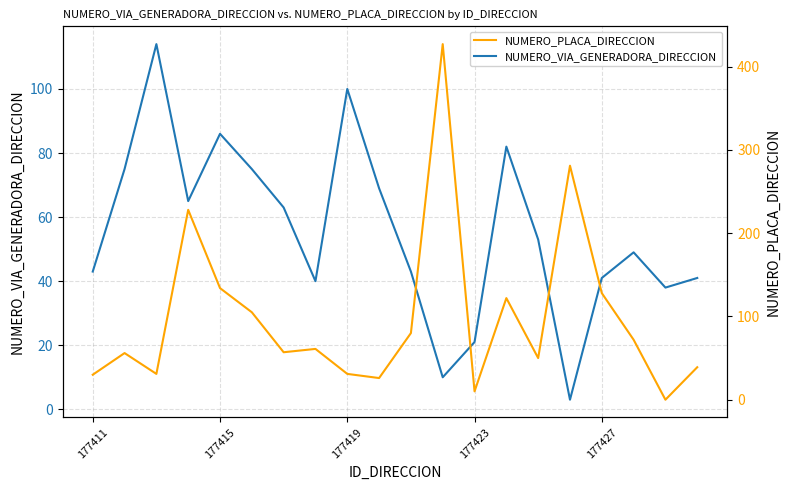

The NUMERO_VIA_GENERADORA_DIRECCION series shows 42 at 177415. True or false?

False